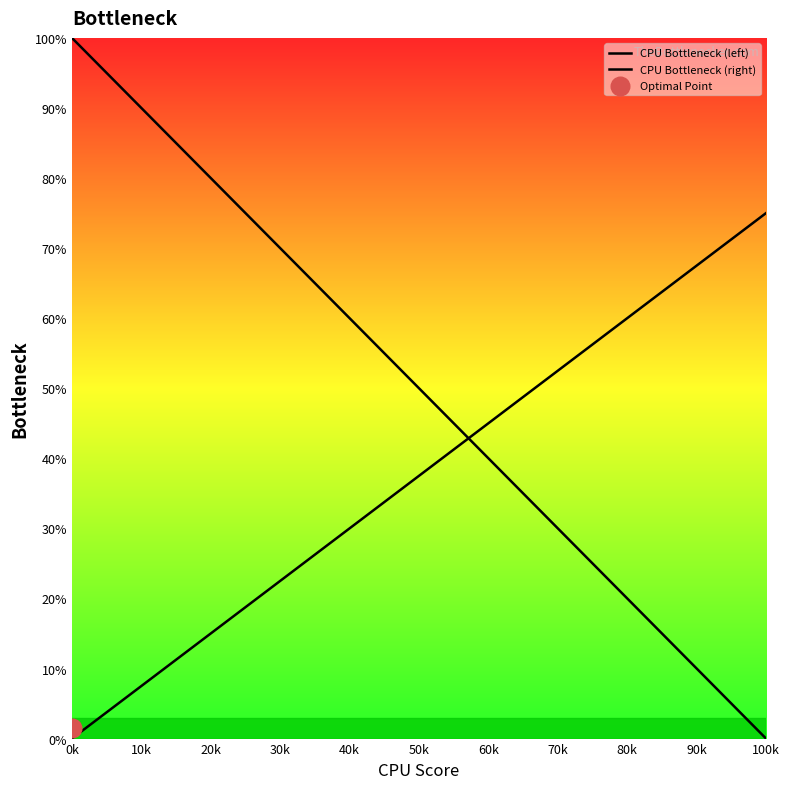

Which series has the widest spread of Y values?

CPU Bottleneck (left)